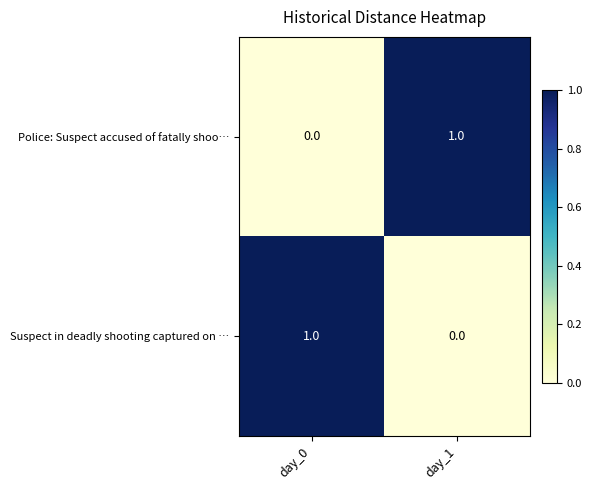

The value of Police: Suspect accused of fatally shoo… at day_1 is 1. True or false?

True